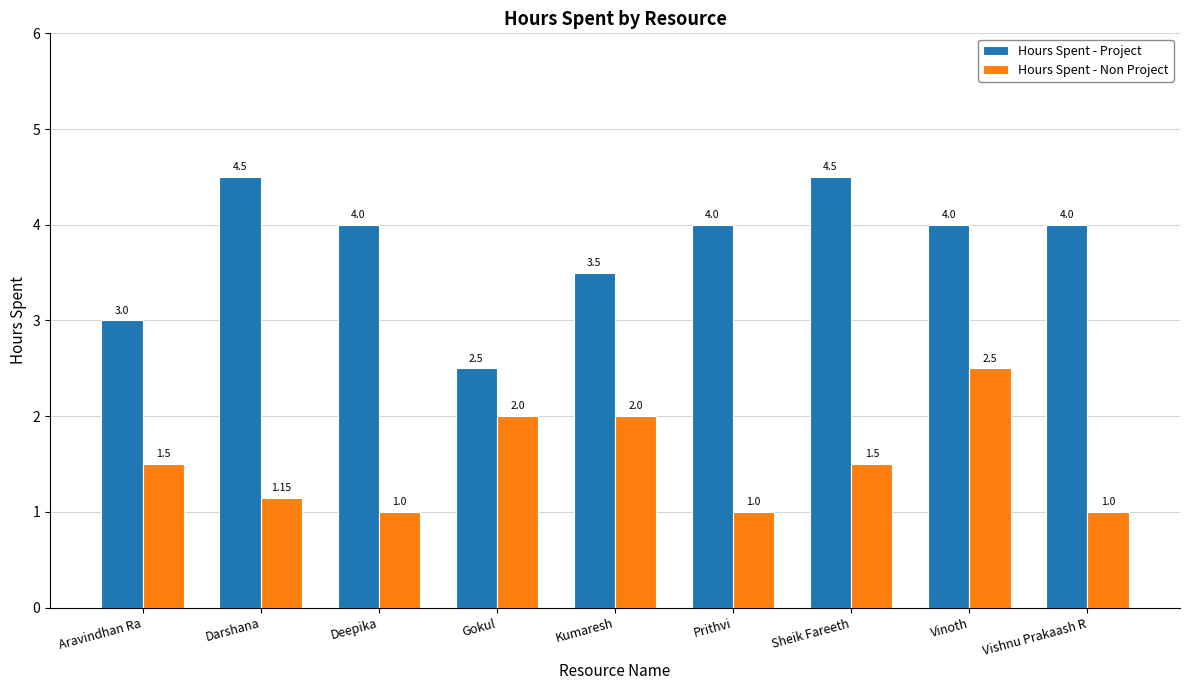

What is the spread (max minus min) of values at Prithvi?

3.0